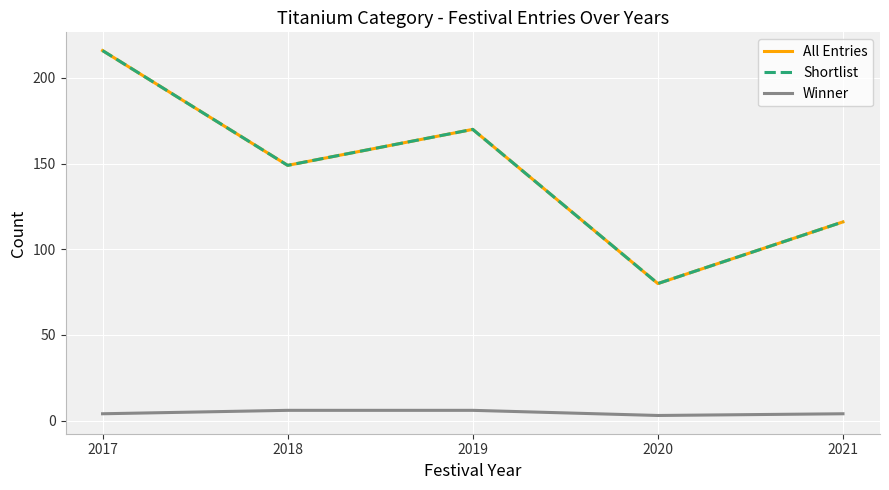

What is the sum of all Winner values?

23